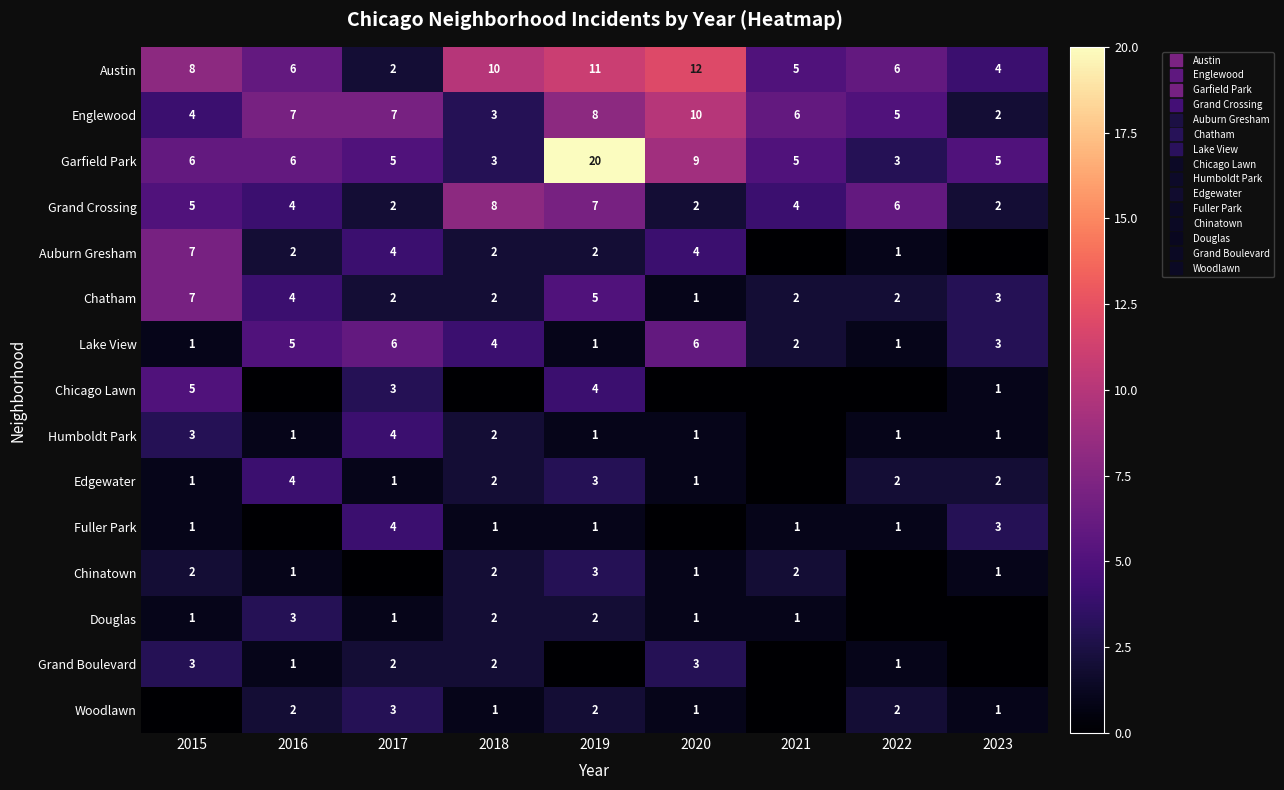

True or false: Grand Boulevard has a value of 1 at 2020.

False